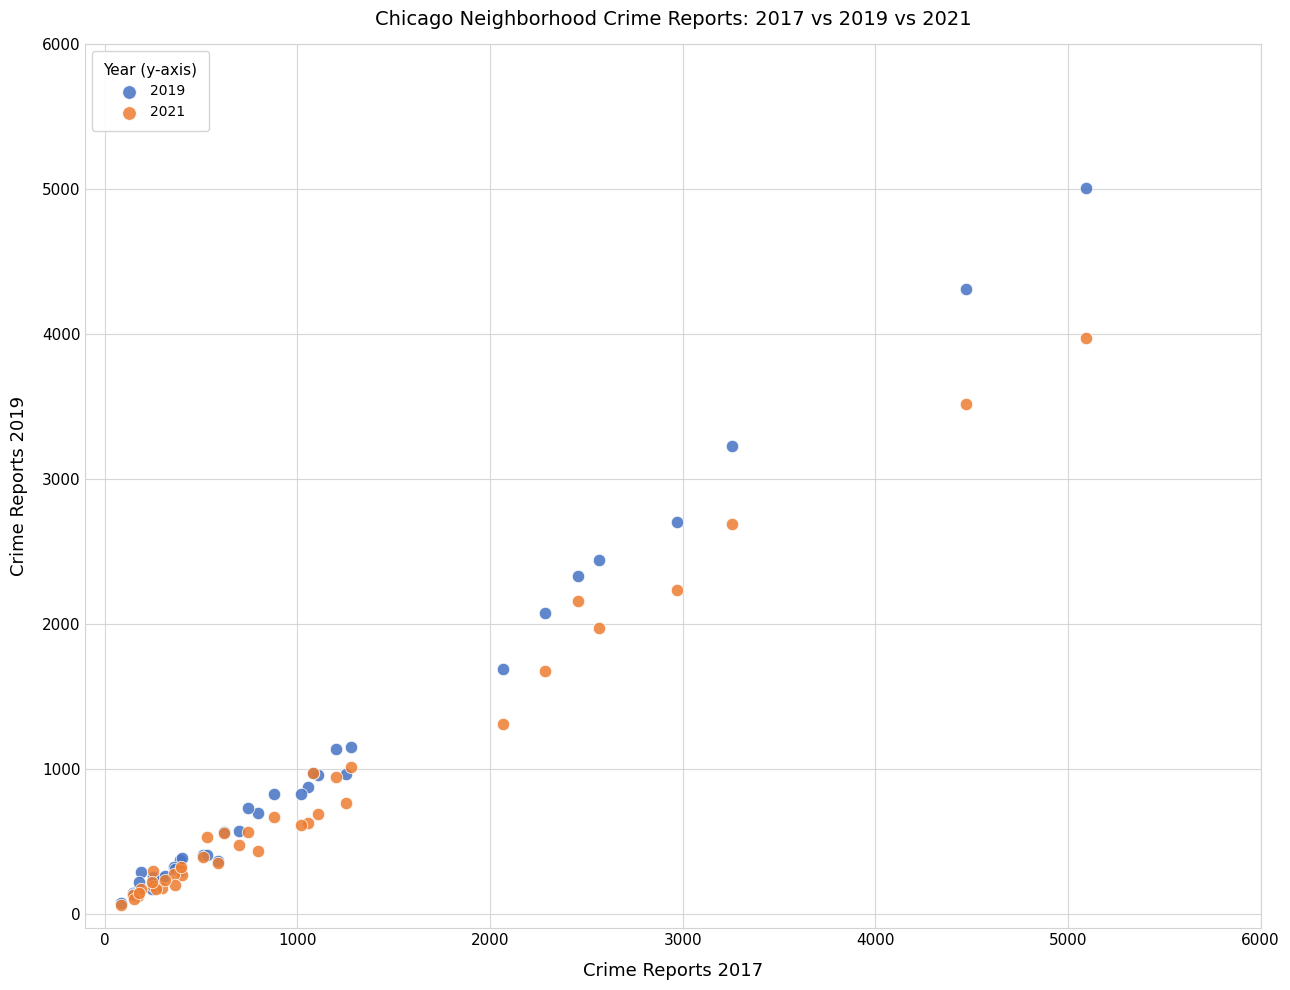

What are all the series names shown in the legend?

2019, 2021